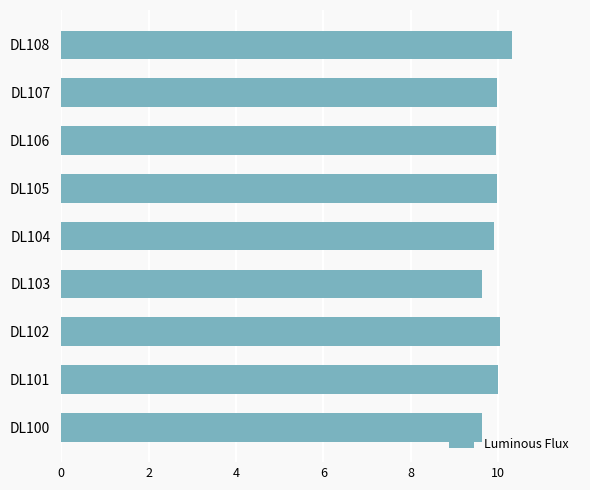

What value does the data have at DL106?

10.0